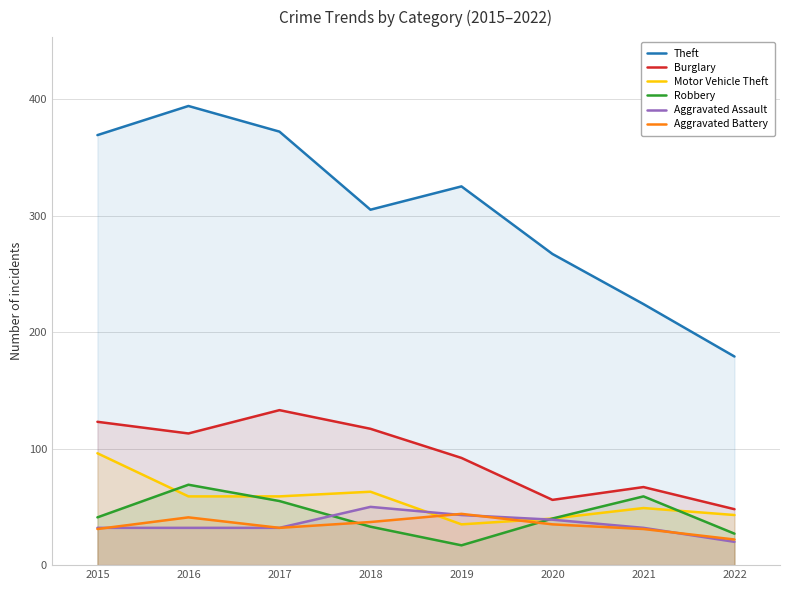

How many values in the Aggravated Assault series are below 32?

1